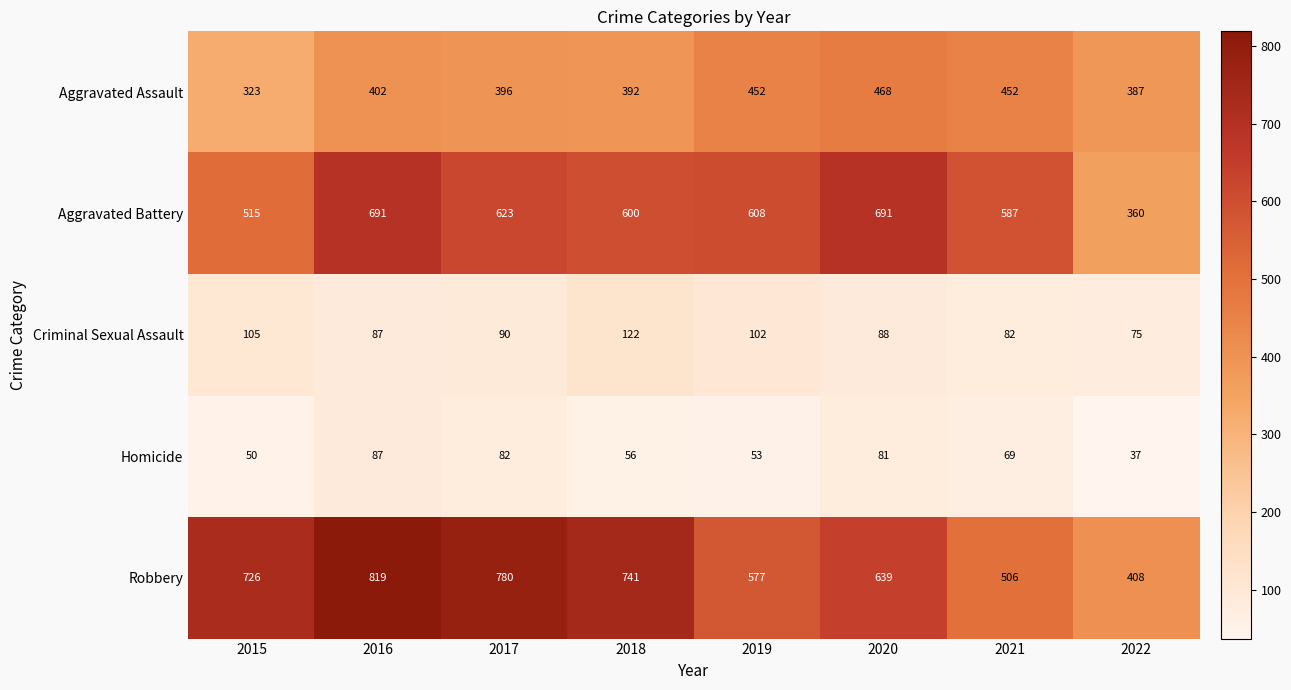

What is the average value of the Aggravated Assault series?

409